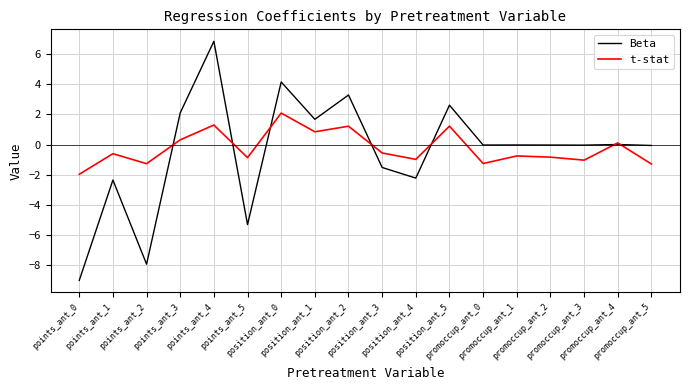

Which series has the widest spread of values?

Beta